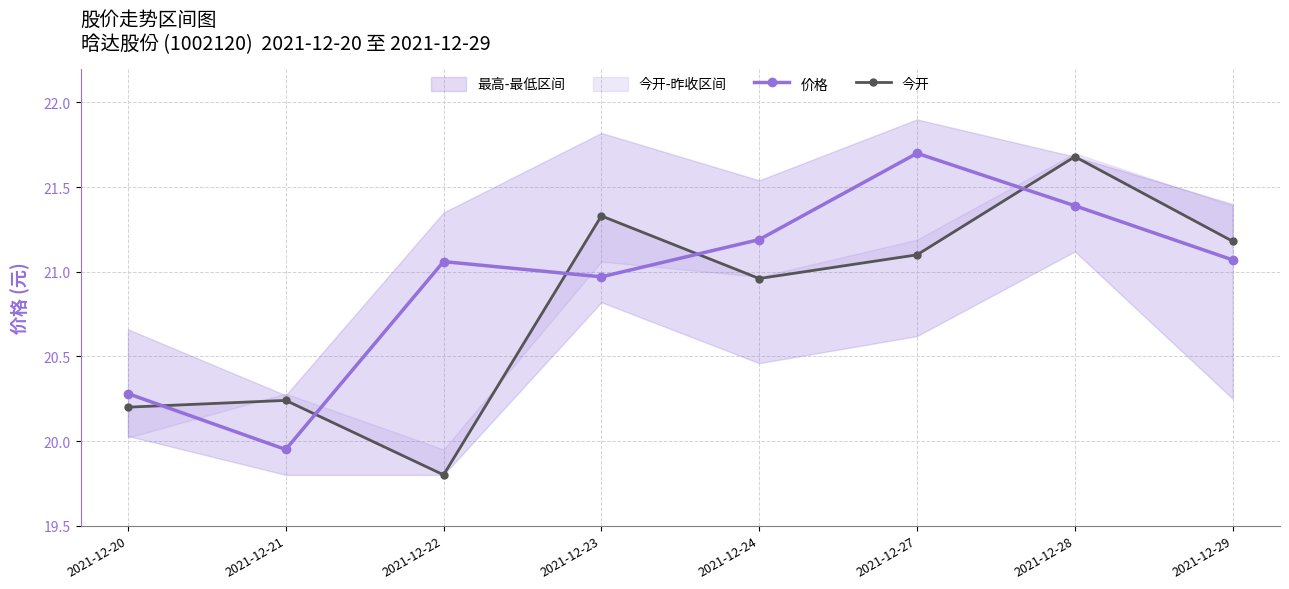

Rank the categories by 今开 value from lowest to highest.

2021-12-22, 2021-12-20, 2021-12-21, 2021-12-24, 2021-12-27, 2021-12-29, 2021-12-23, 2021-12-28